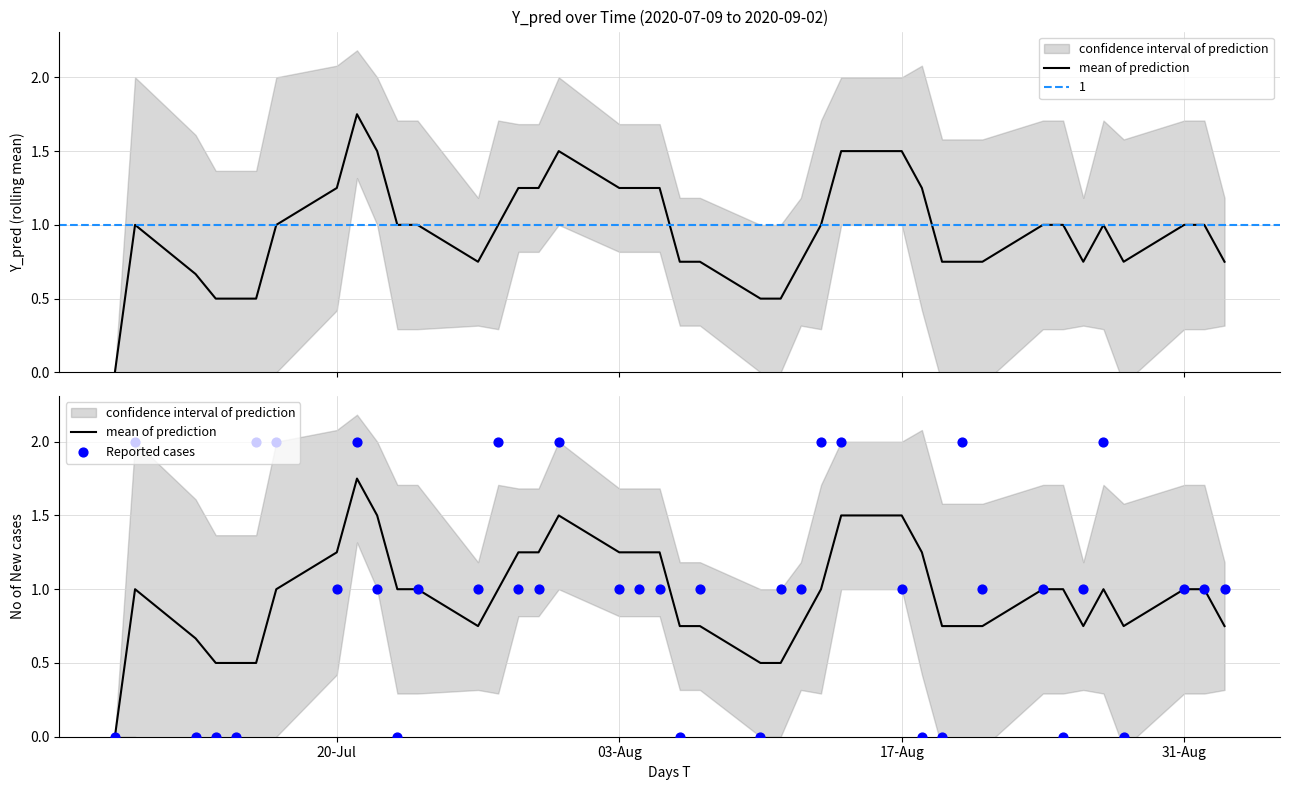

Is the value of mean of prediction at 11 greater than the value of Reported cases at 31-Aug?

Yes